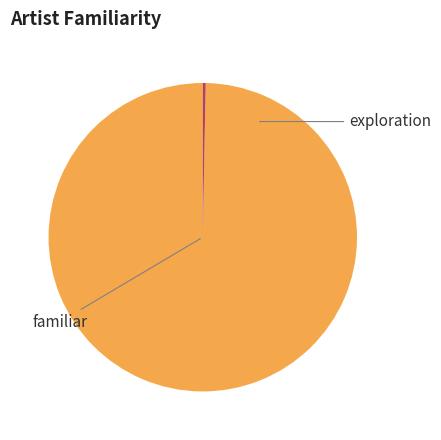

Is there any slice that represents more than half of the pie?

Yes